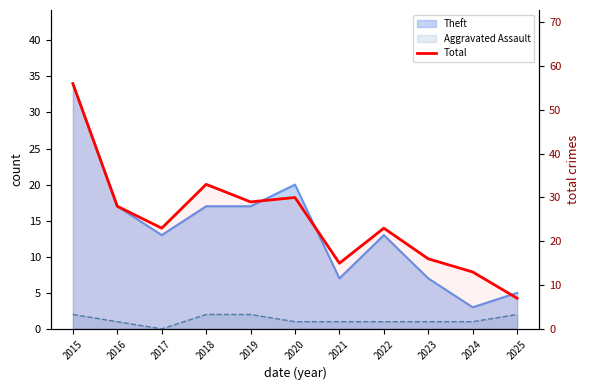

Approximately how many times larger is the value at 2023 compared to 2015?

0.3